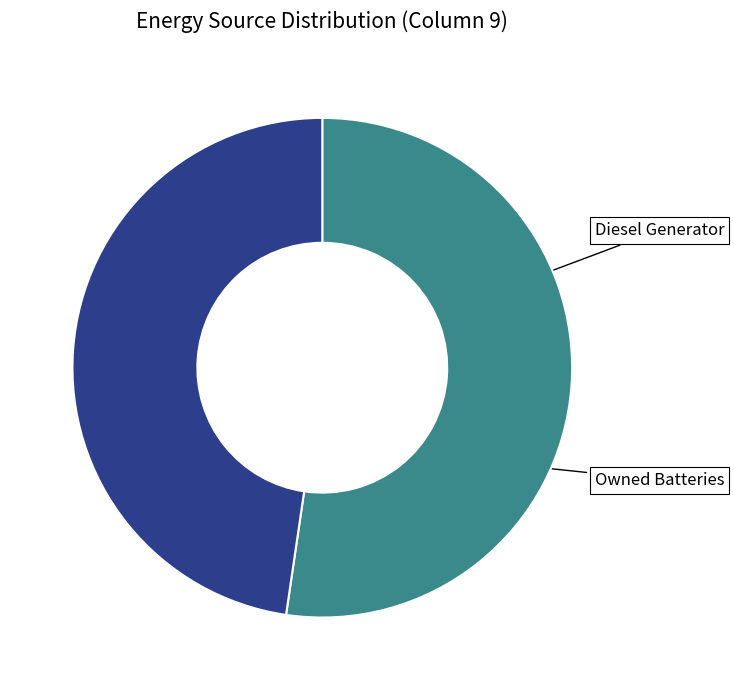

Is there a majority slice in this chart?

Yes